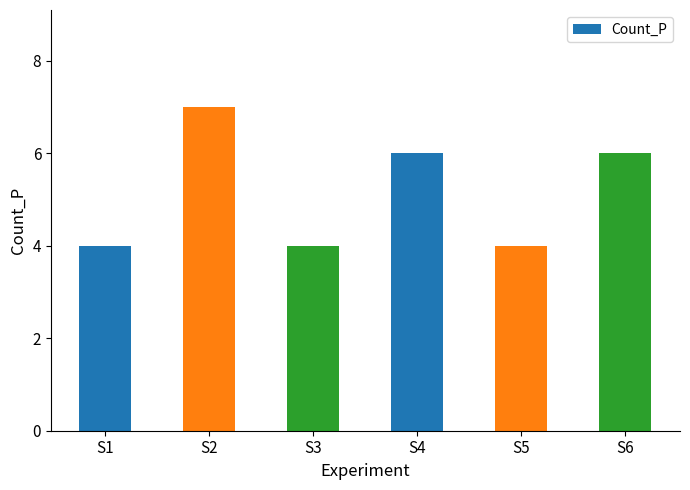

Which has a higher value, S5 or S6?

S6